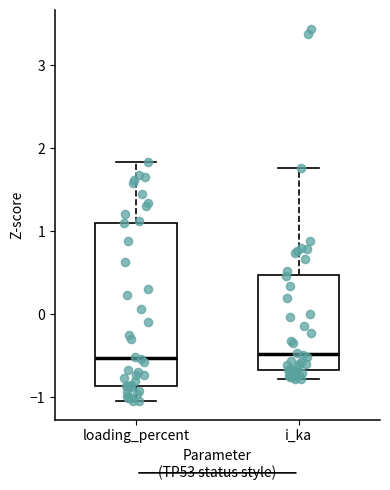

Reading left to right, transcribe this box plot: for each box, give where its median line is, the range the box spans, and where its two whiskers end, as read against the y-axis. The values are not printed on the chart, so give them approximately, as read against the axis.

loading_percent: median -0.5, box -0.9 to 1.1, whiskers -1.0 to 1.8
i_ka: median -0.5, box -0.7 to 0.5, whiskers -0.8 to 1.8